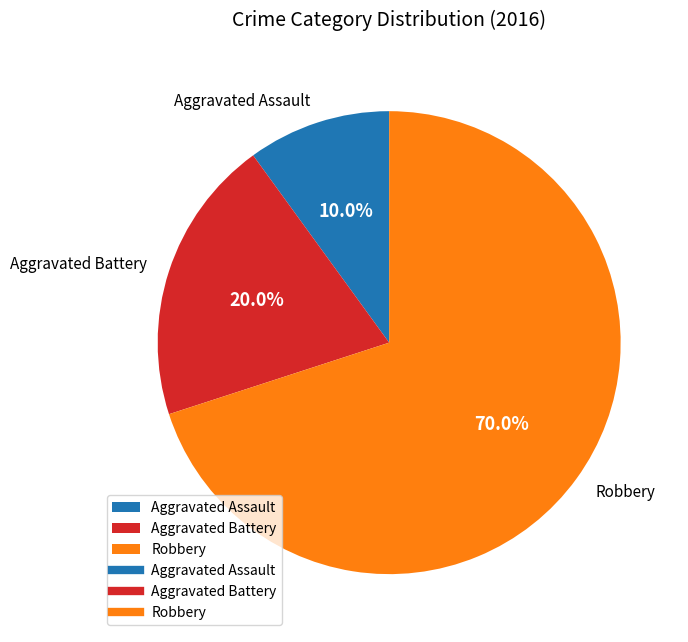

Which slice is the largest?

Robbery